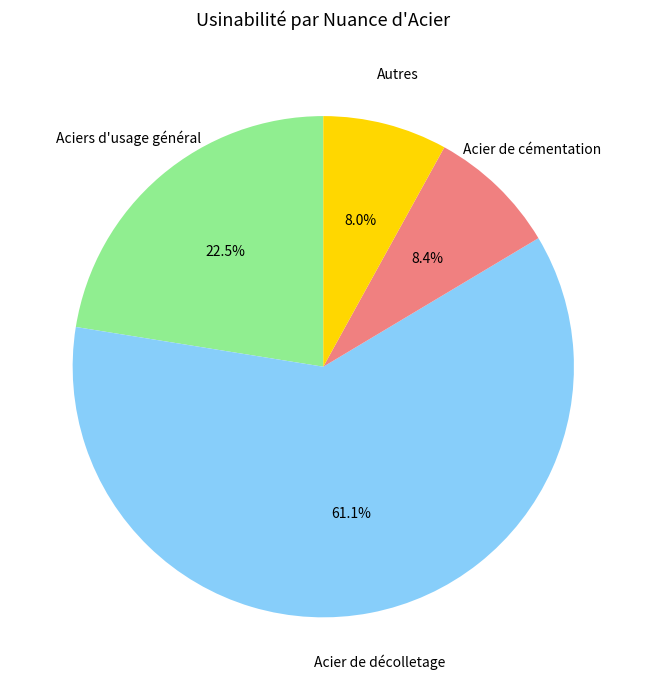

Approximately how many times larger is the value at Autres compared to Aciers d'usage général?

0.4